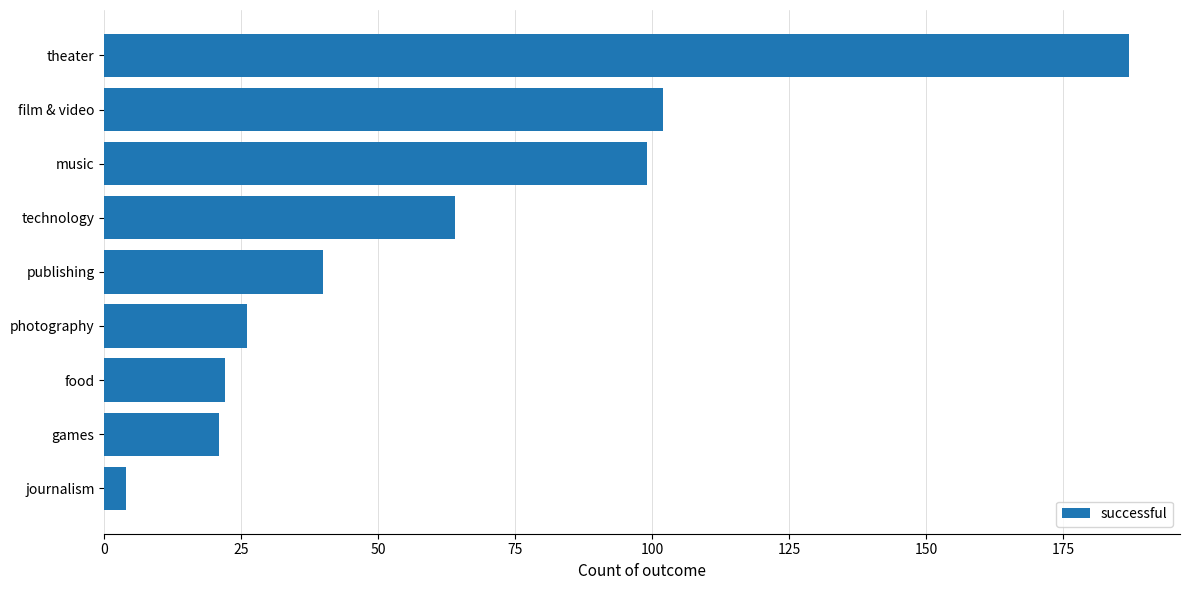

What is the difference between the second highest and minimum values?

98